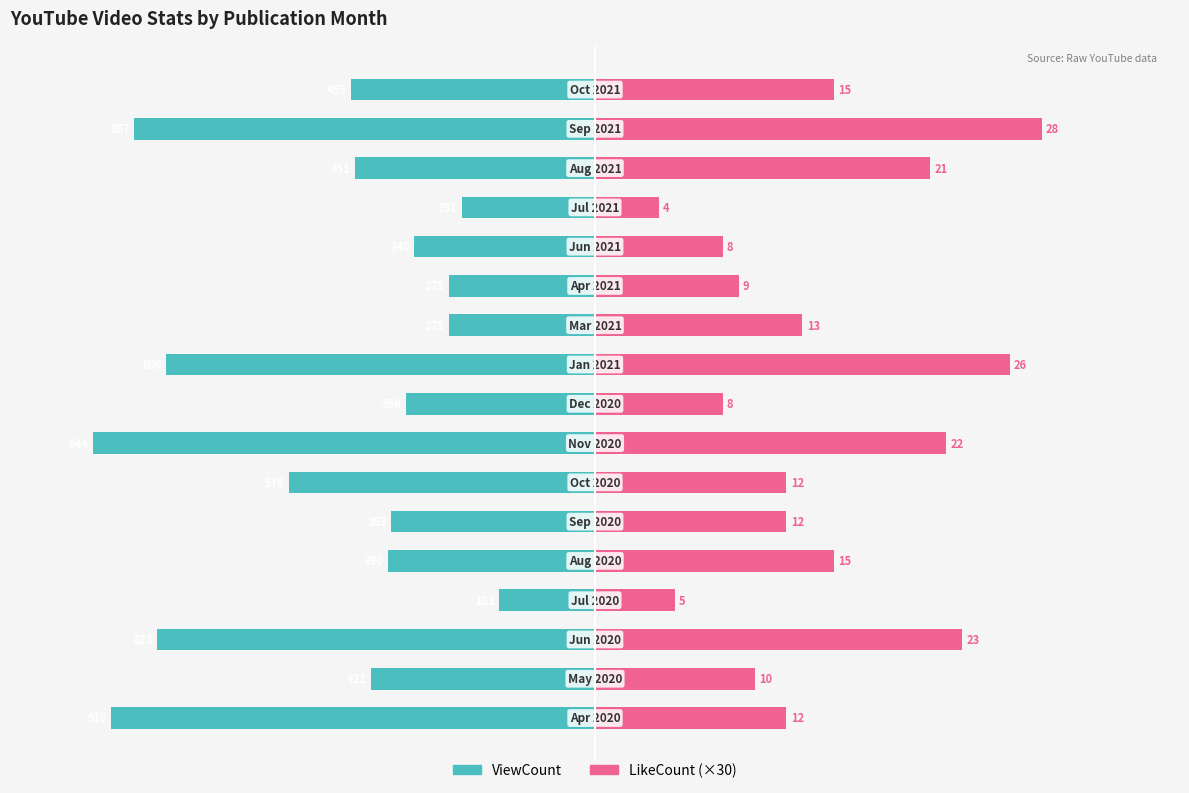

What is the difference between the highest and lowest values at 0?

743